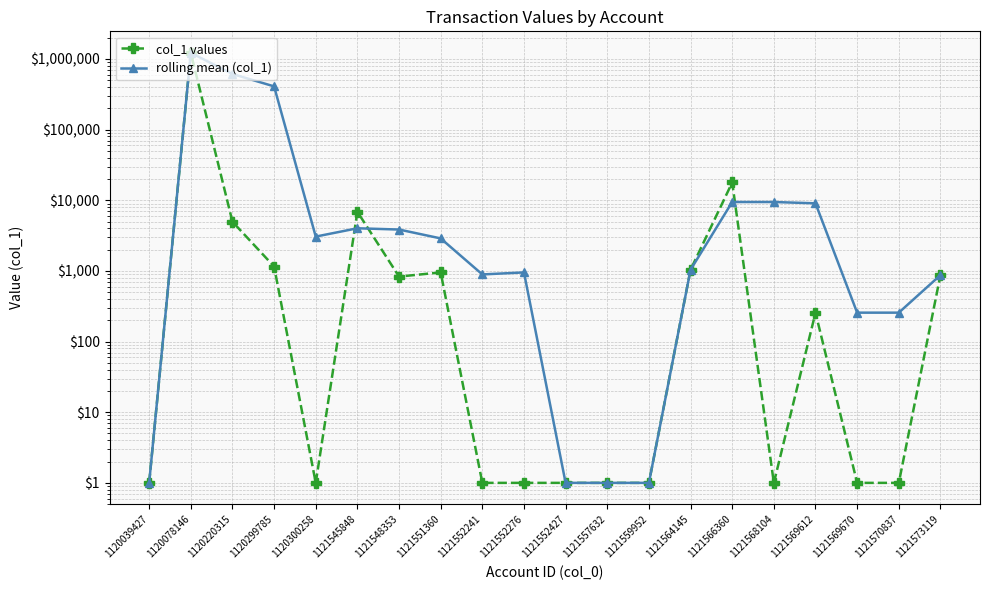

What are all the series names shown in the legend?

col_1 values, rolling mean (col_1)